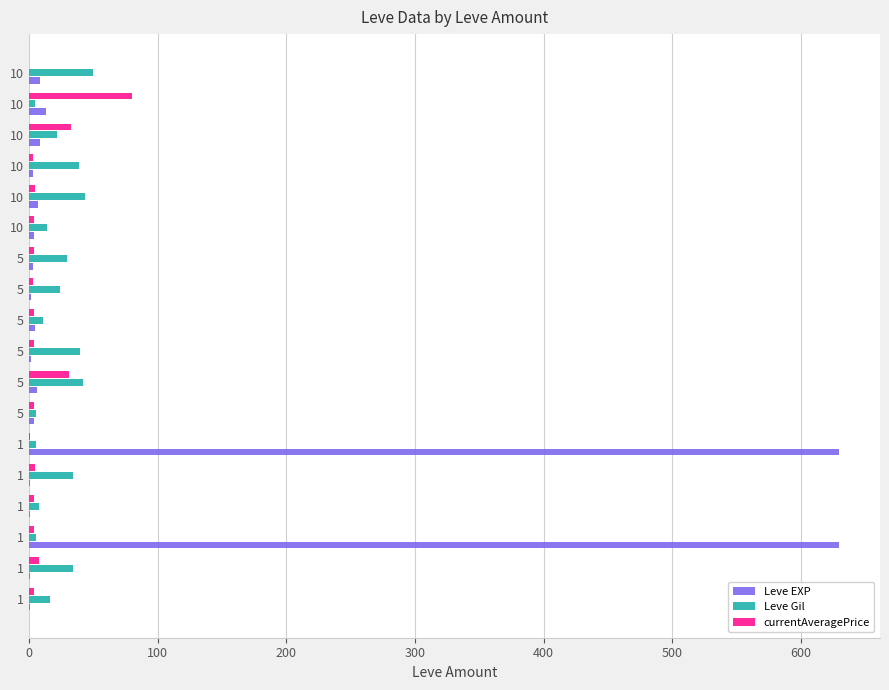

What are all the series names shown in the legend?

Leve EXP, Leve Gil, currentAveragePrice